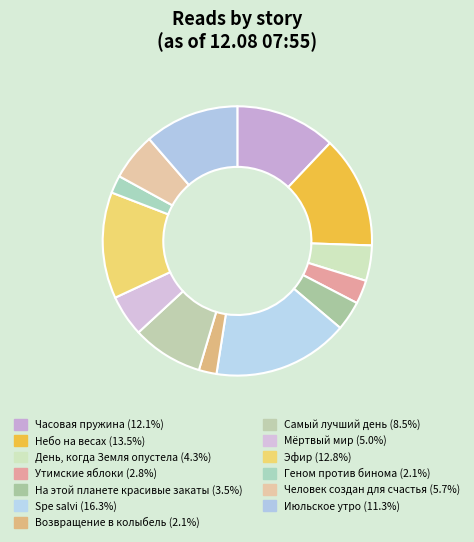

Count the number of slices in the pie.

13